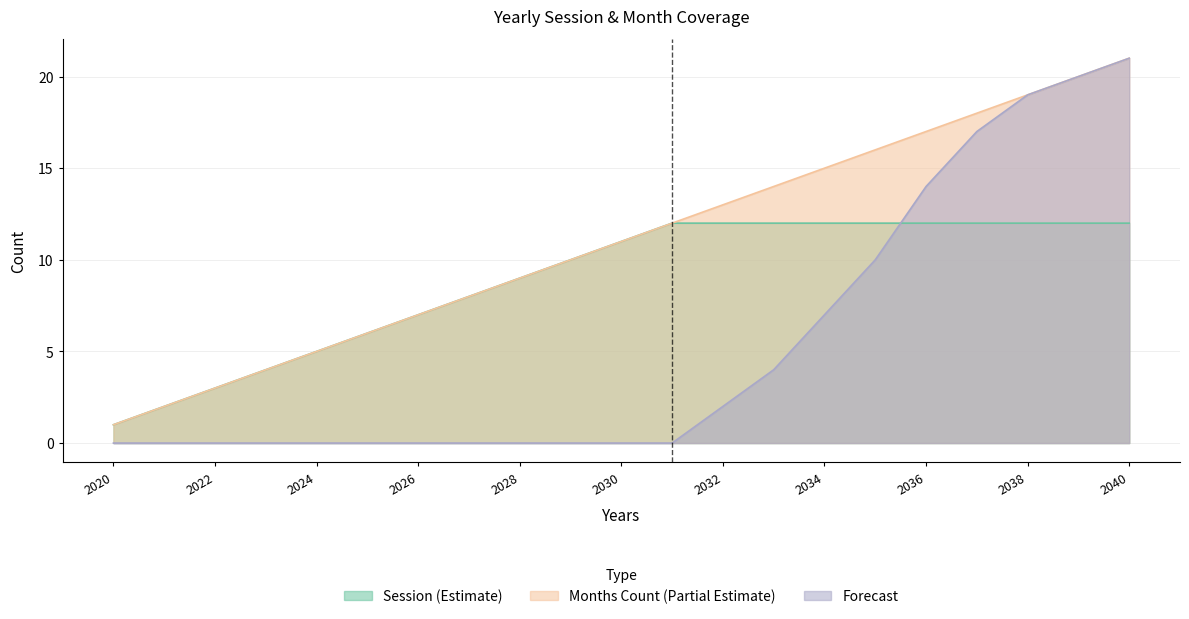

Reading left to right, extract all data points from this chart.

Session: 2020=1	2021=2	2022=3	2023=4	2024=5	2025=6	2026=7	2027=8	2028=9	2029=10	2030=11	2031=12	2032=13	2033=14	2034=15	2035=16	2036=17	2037=18	2038=19	2039=20	2040=21
Months_count: 2020=1	2021=2	2022=3	2023=4	2024=5	2025=6	2026=7	2027=8	2028=9	2029=10	2030=11	2031=12	2032=12	2033=12	2034=12	2035=12	2036=12	2037=12	2038=12	2039=12	2040=12
Forecast: 2020=0	2021=0	2022=0	2023=0	2024=0	2025=0	2026=0	2027=0	2028=0	2029=0	2030=0	2031=0	2032=2	2033=4	2034=7	2035=10	2036=14	2037=17	2038=19	2039=20	2040=21